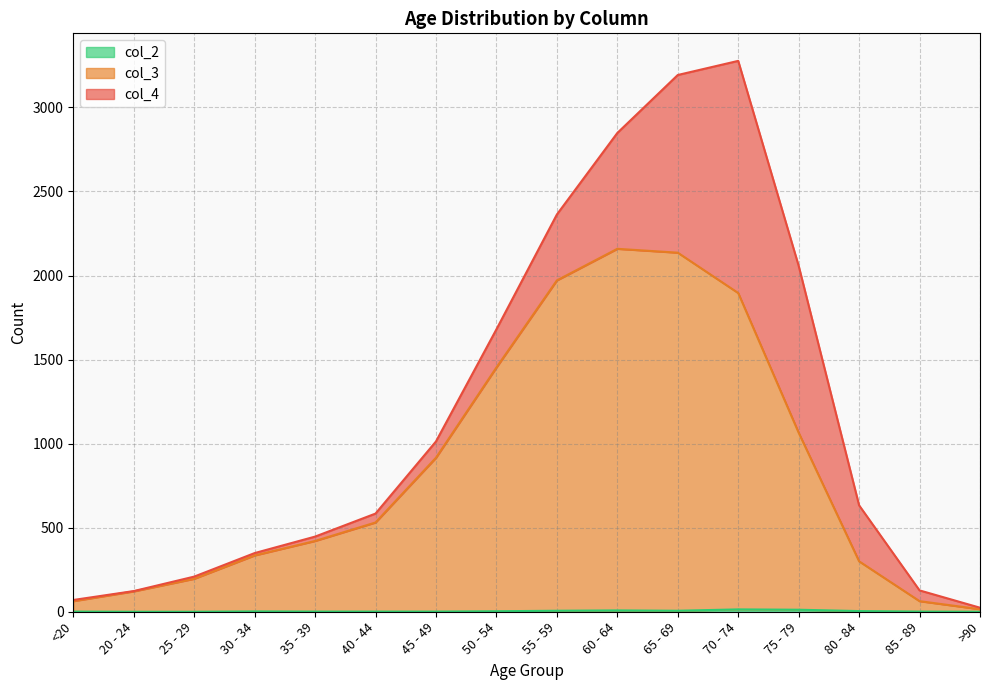

At how many categories does at least one series exceed 440?

8